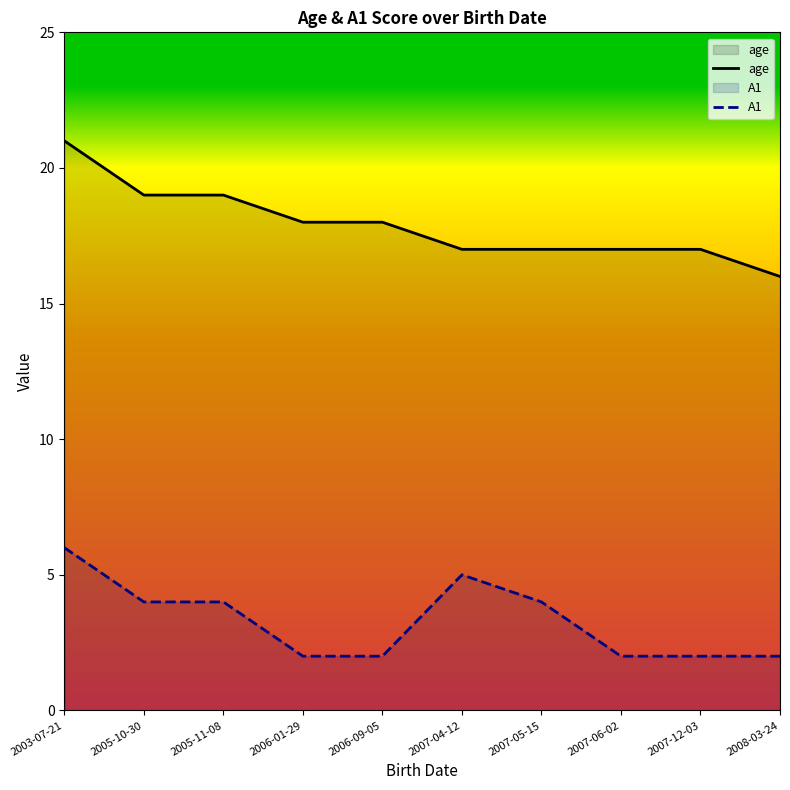

True or false: age and A1 cross at least once.

False